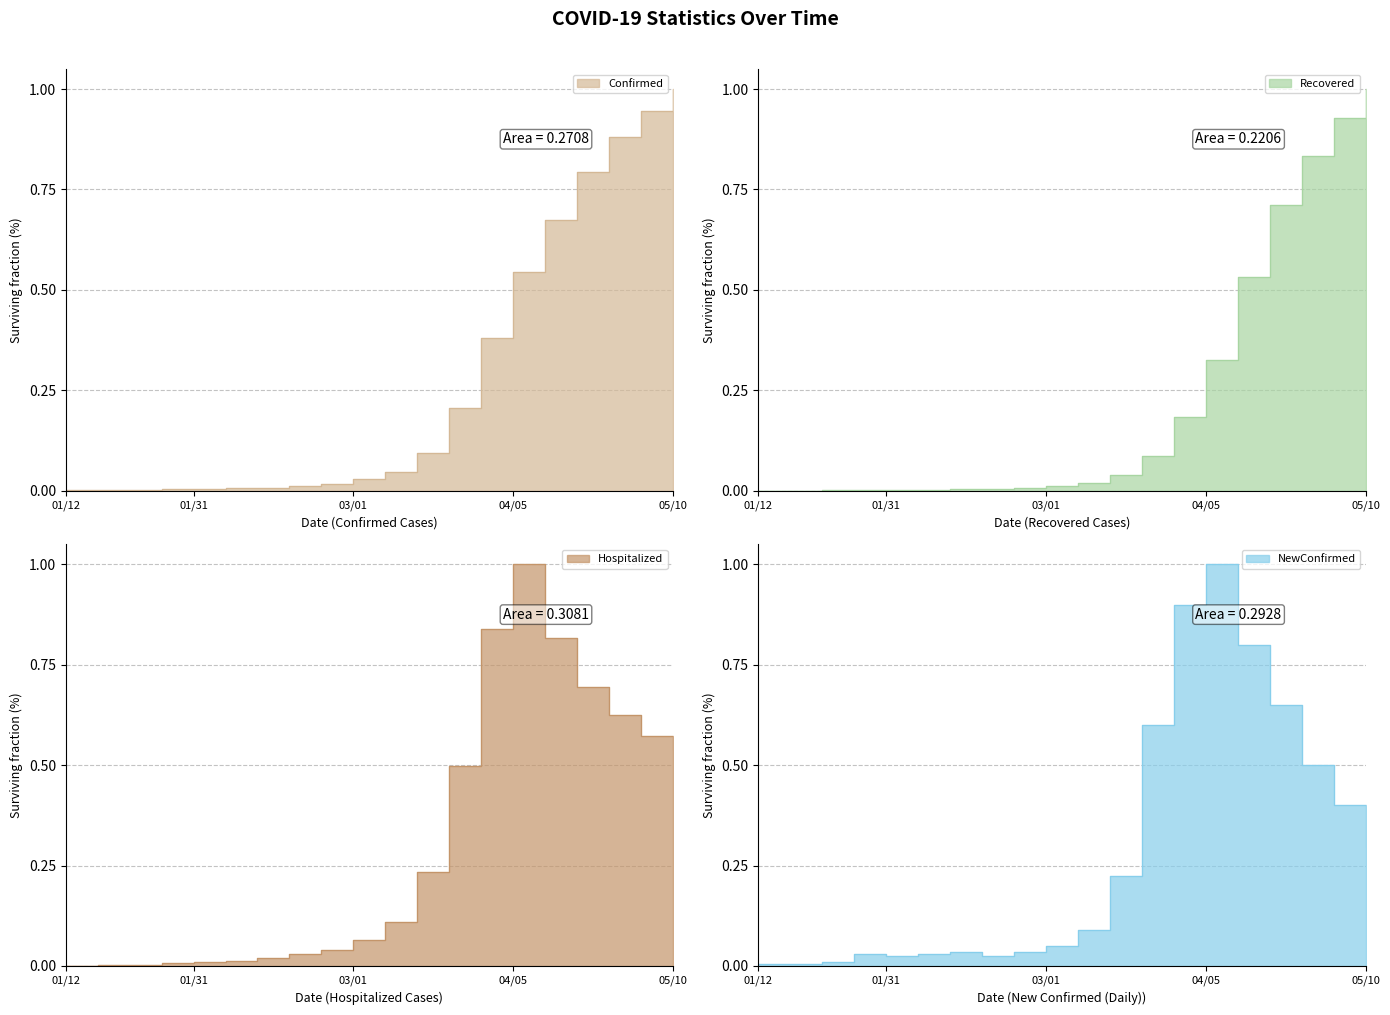

Between 03/22/2020 and 04/12/2020, which series saw the biggest shift?

Confirmed